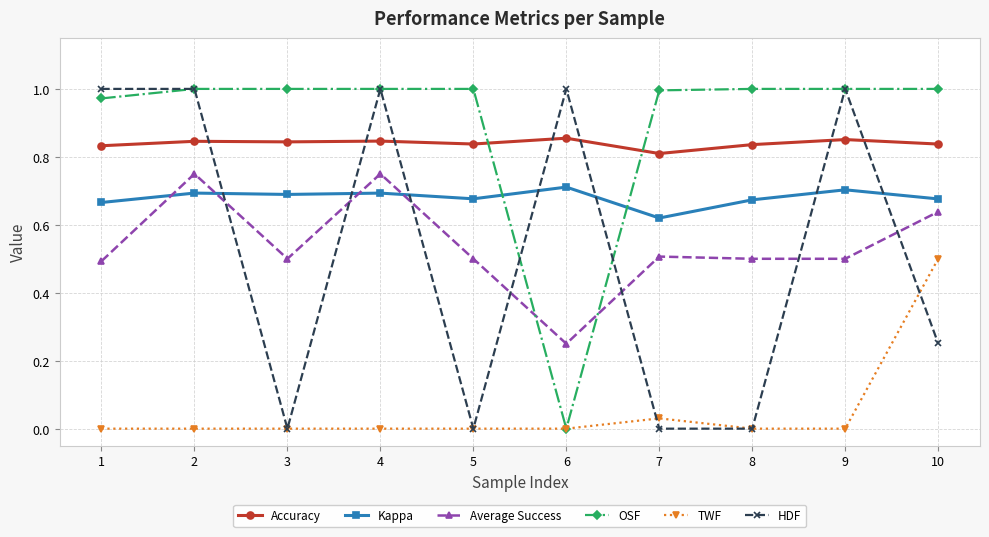

The TWF series shows 0.0 at 8. True or false?

True